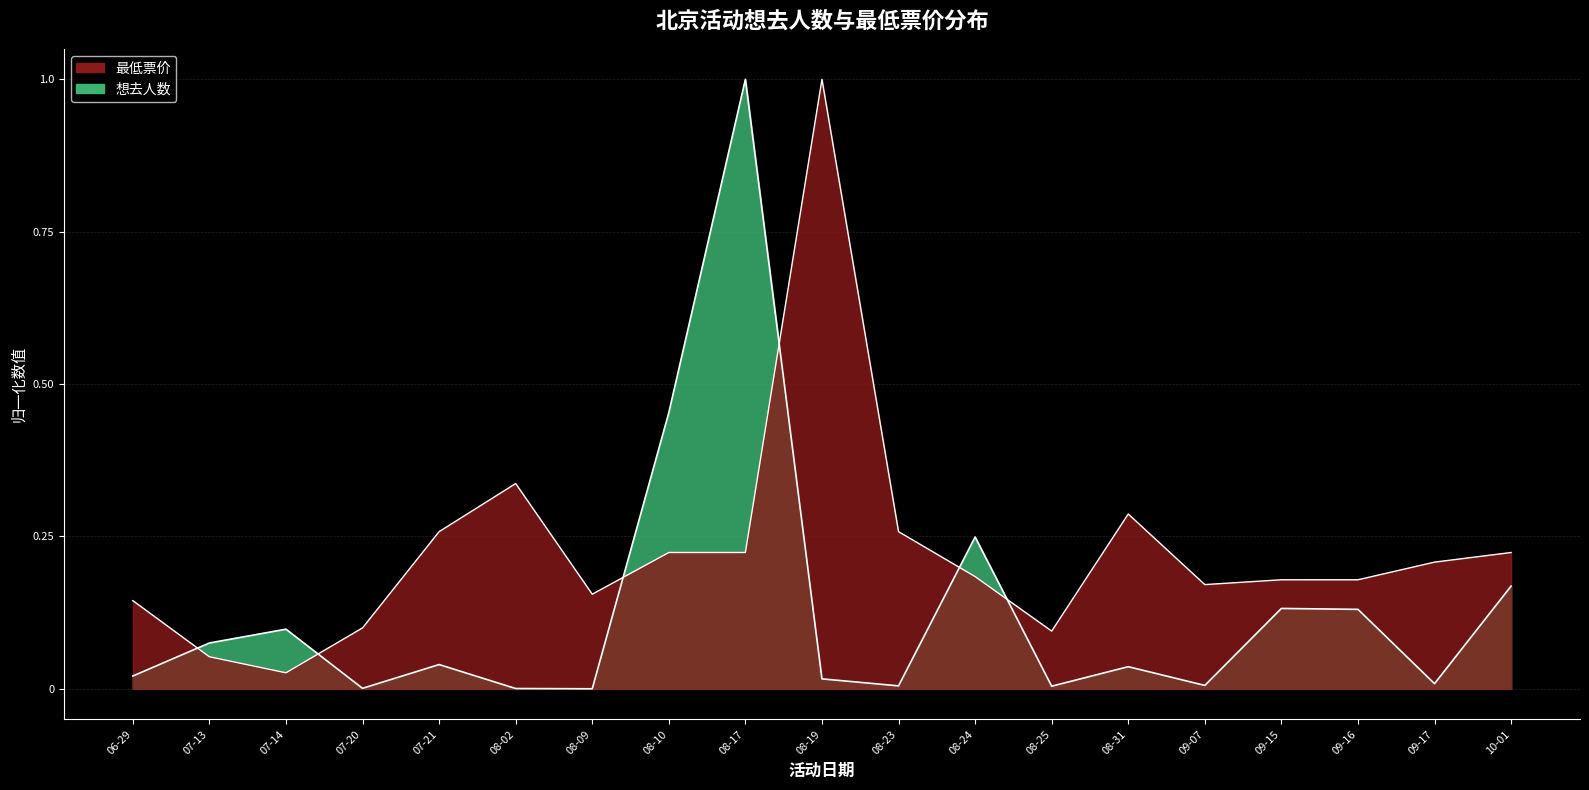

Which series has the largest range (max minus min)?

想去人数